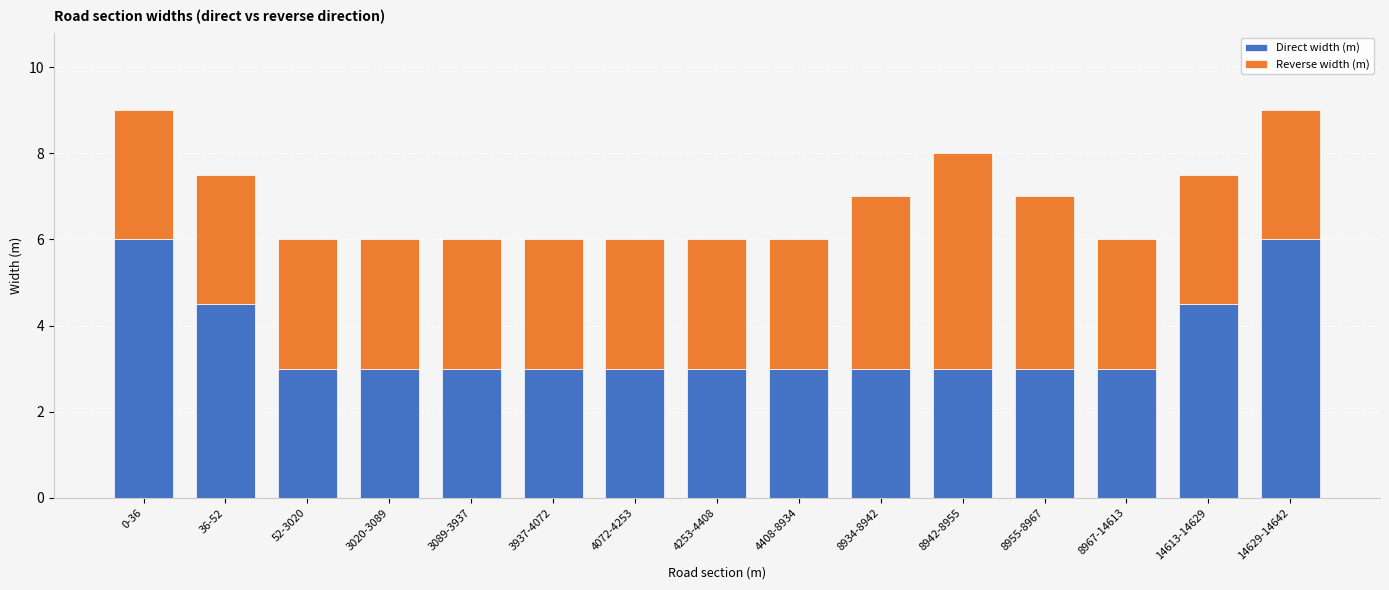

What is the total value across all series at 8955-8967?

7.0